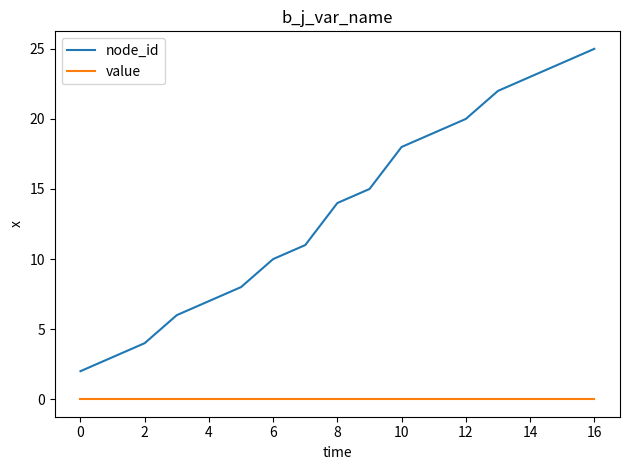

Does the chart display data point markers on the line(s)?

No